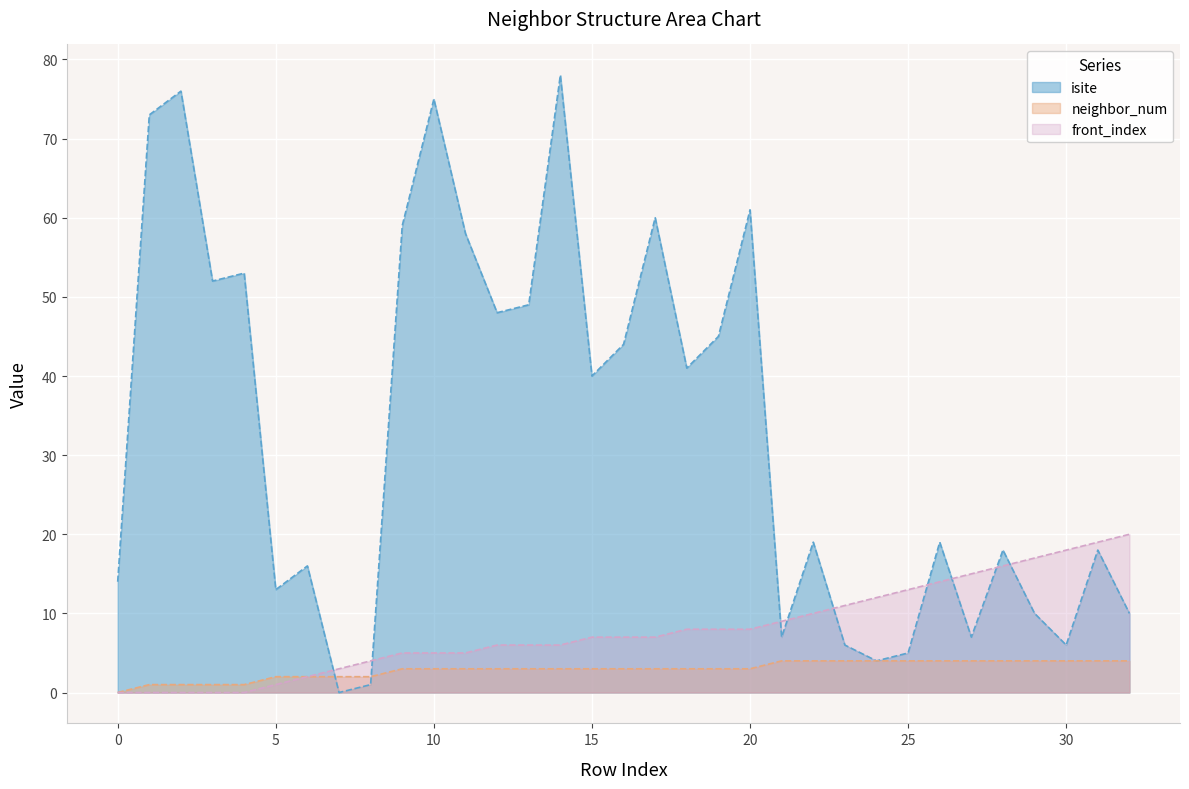

At which label does isite reach its peak?

14